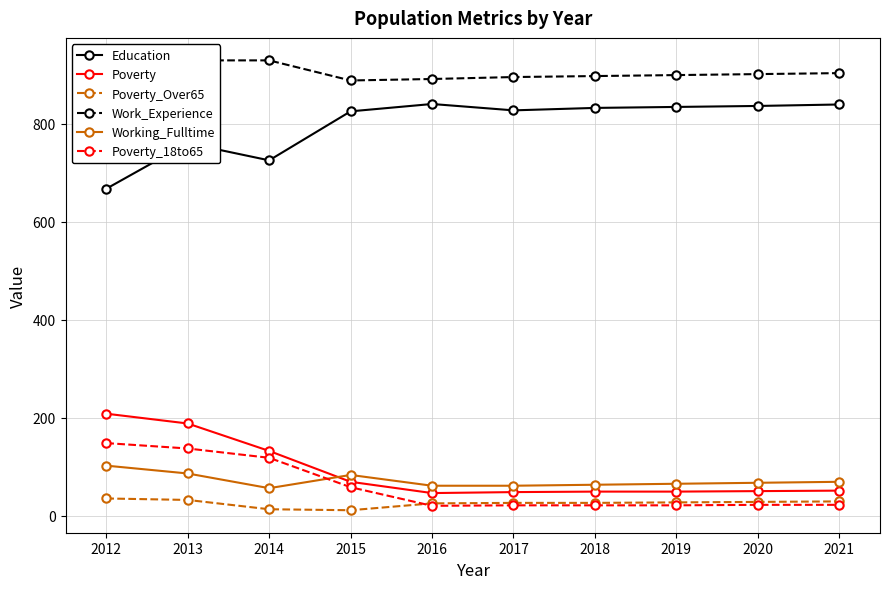

Rank the series at 2020 from lowest to highest value.

Poverty_18to65, Poverty_Over65, Poverty, Working_Fulltime, Education, Work_Experience